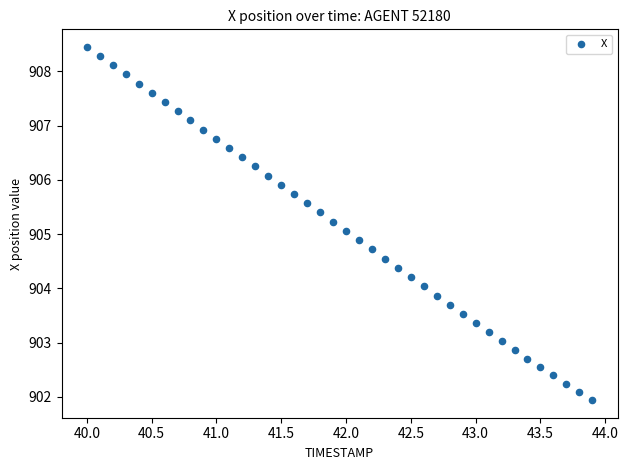

What is the range of Y values (max minus min)?

6.5